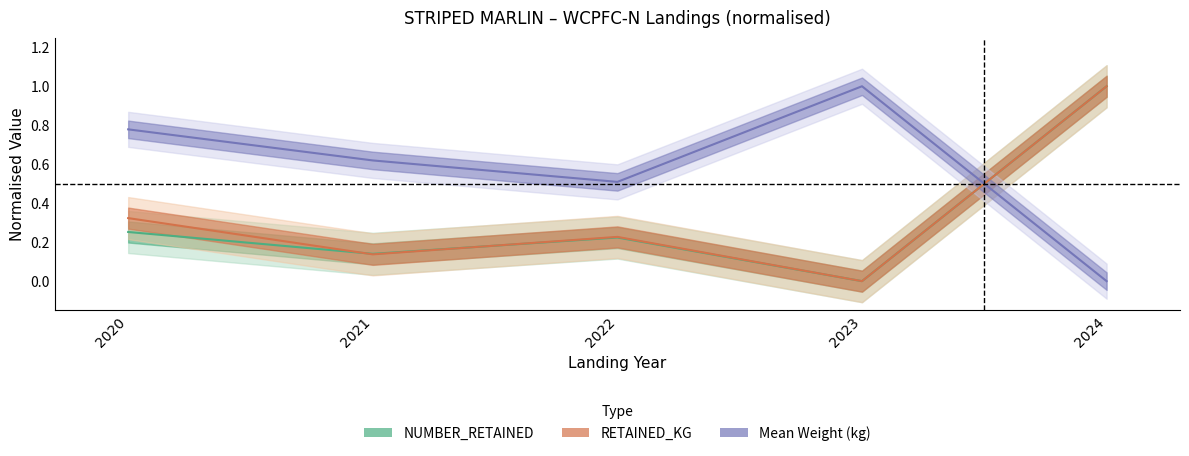

What is the average value of the NUMBER_RETAINED series?

0.3